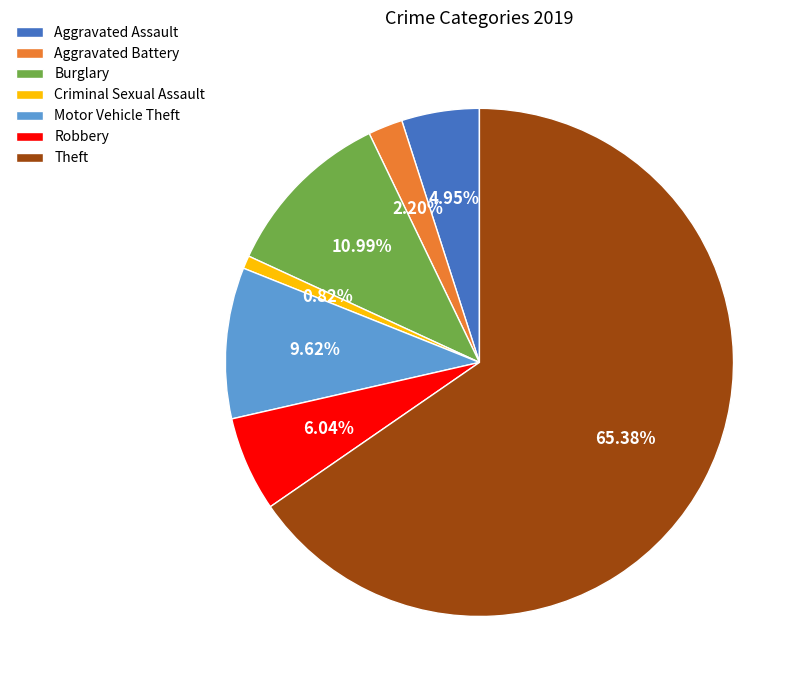

True or false: Criminal Sexual Assault accounts for 1% of the total.

True